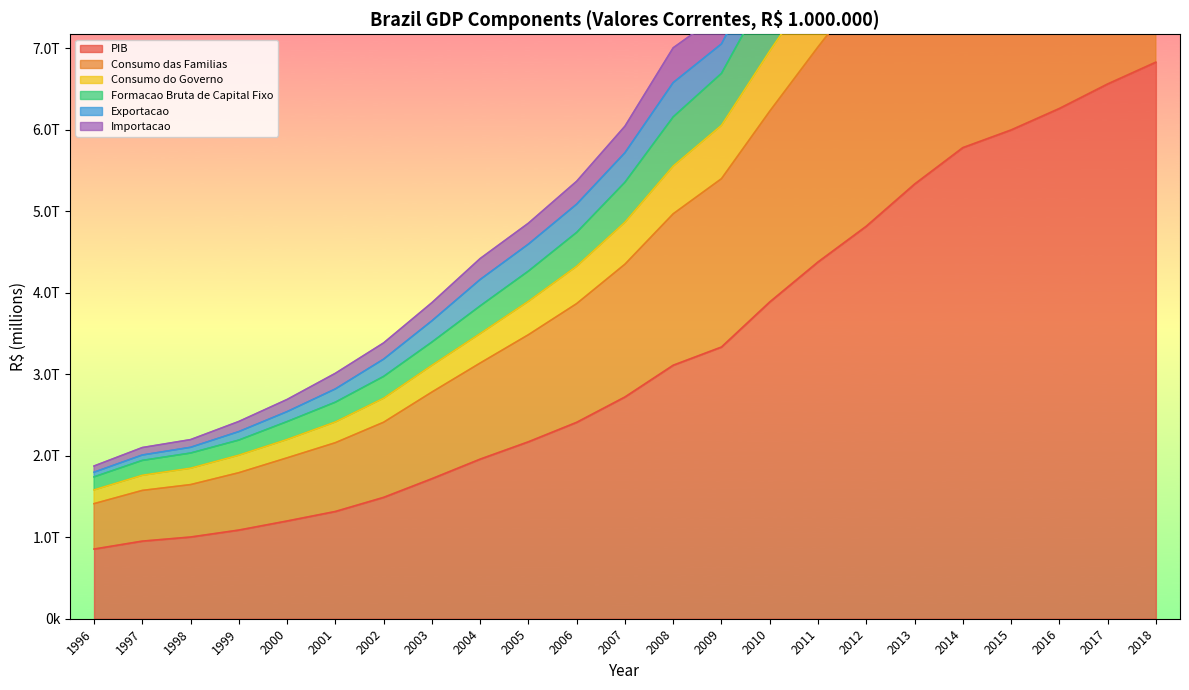

At which label is Importacao closest to 8752872?

2010